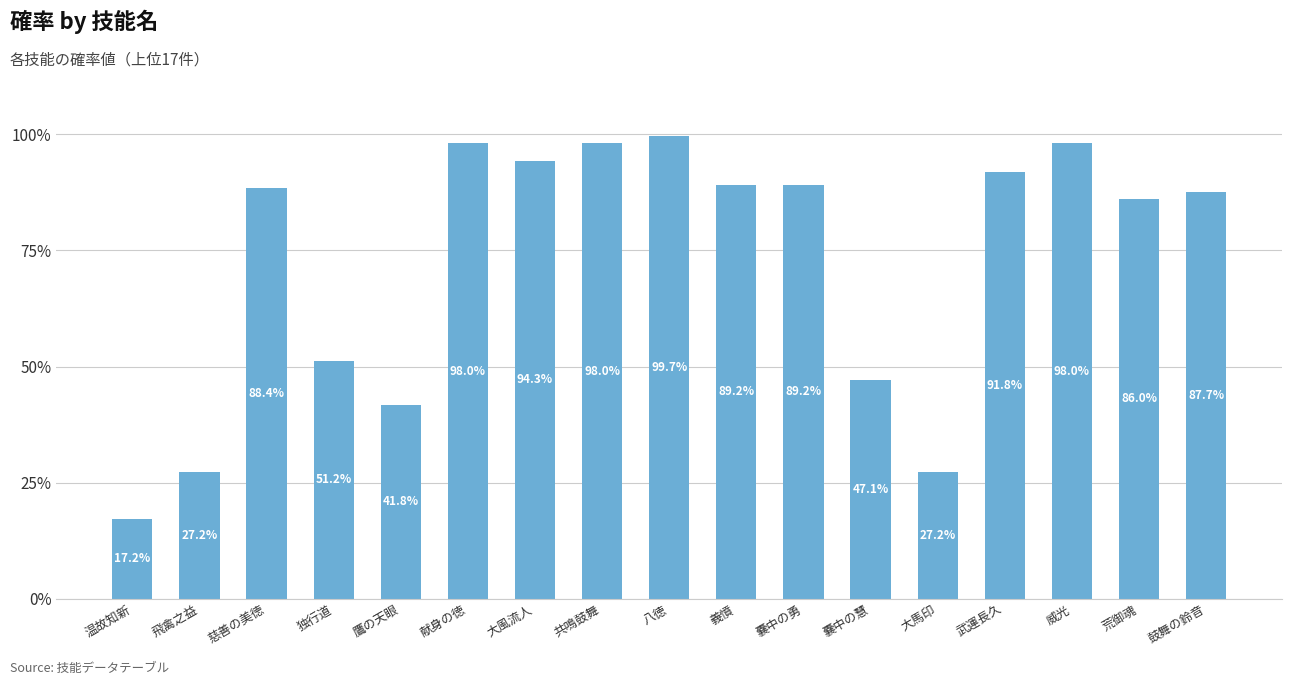

Does the chart contain any negative values?

No